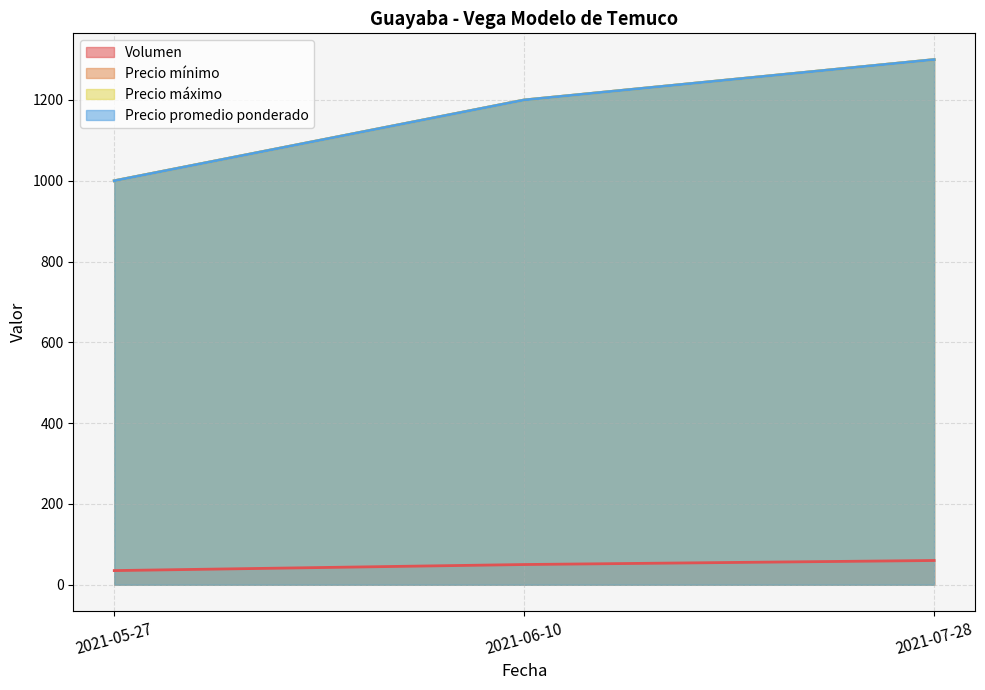

At which category does the chart reach its minimum across all series?

2021-05-27